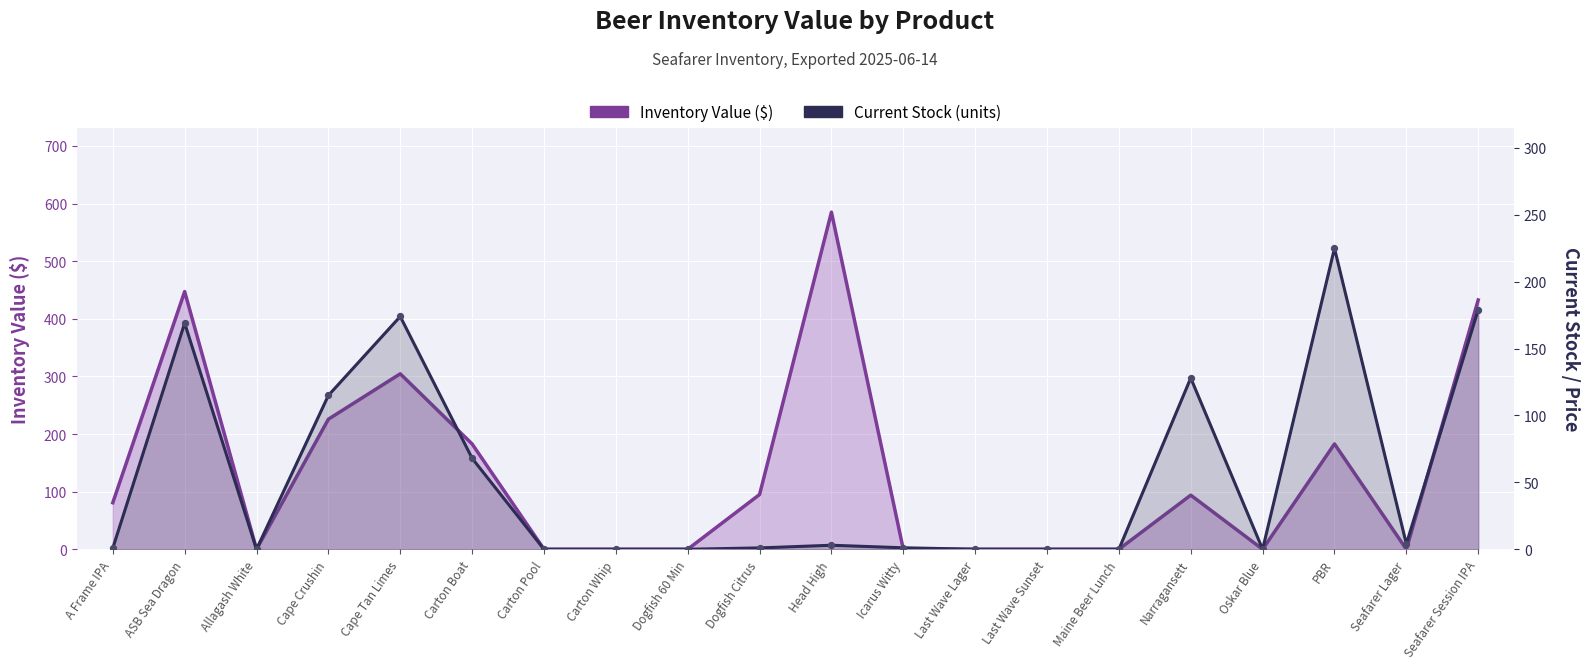

What are all the series names shown in the legend?

Inventory Value ($), Current Stock (units)